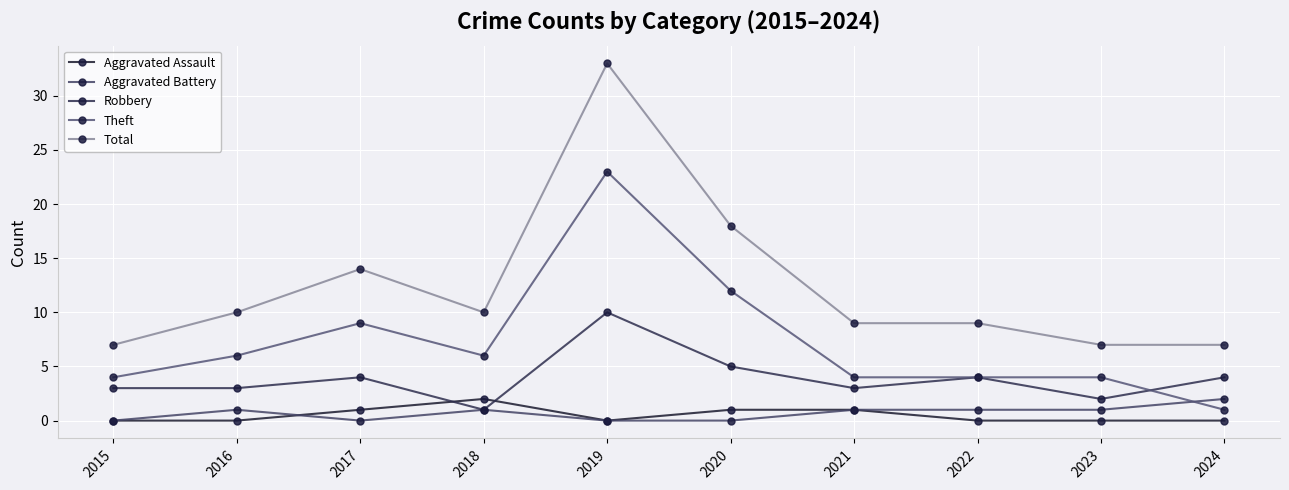

In Aggravated Assault, how many points are higher than both neighbors (excluding endpoints)?

1